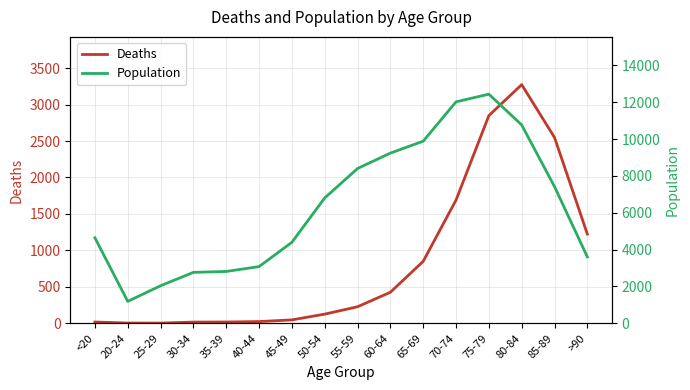

What is the average value of the Deaths series?

834